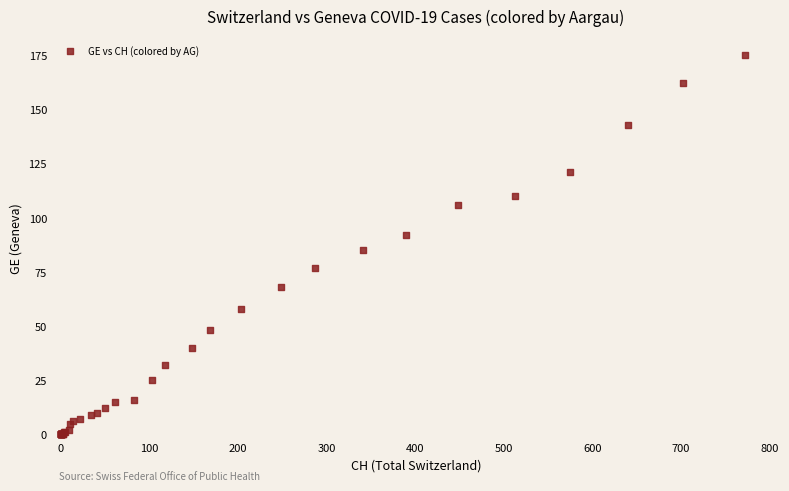

What Y value in the scatter plot is closest to 87?

85